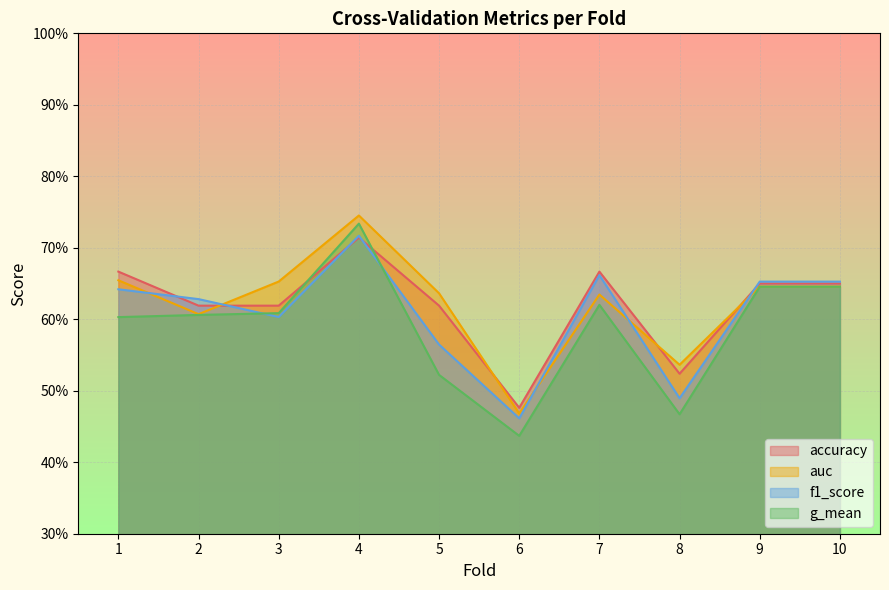

What are all the series names shown in the legend?

accuracy, auc, f1_score, g_mean